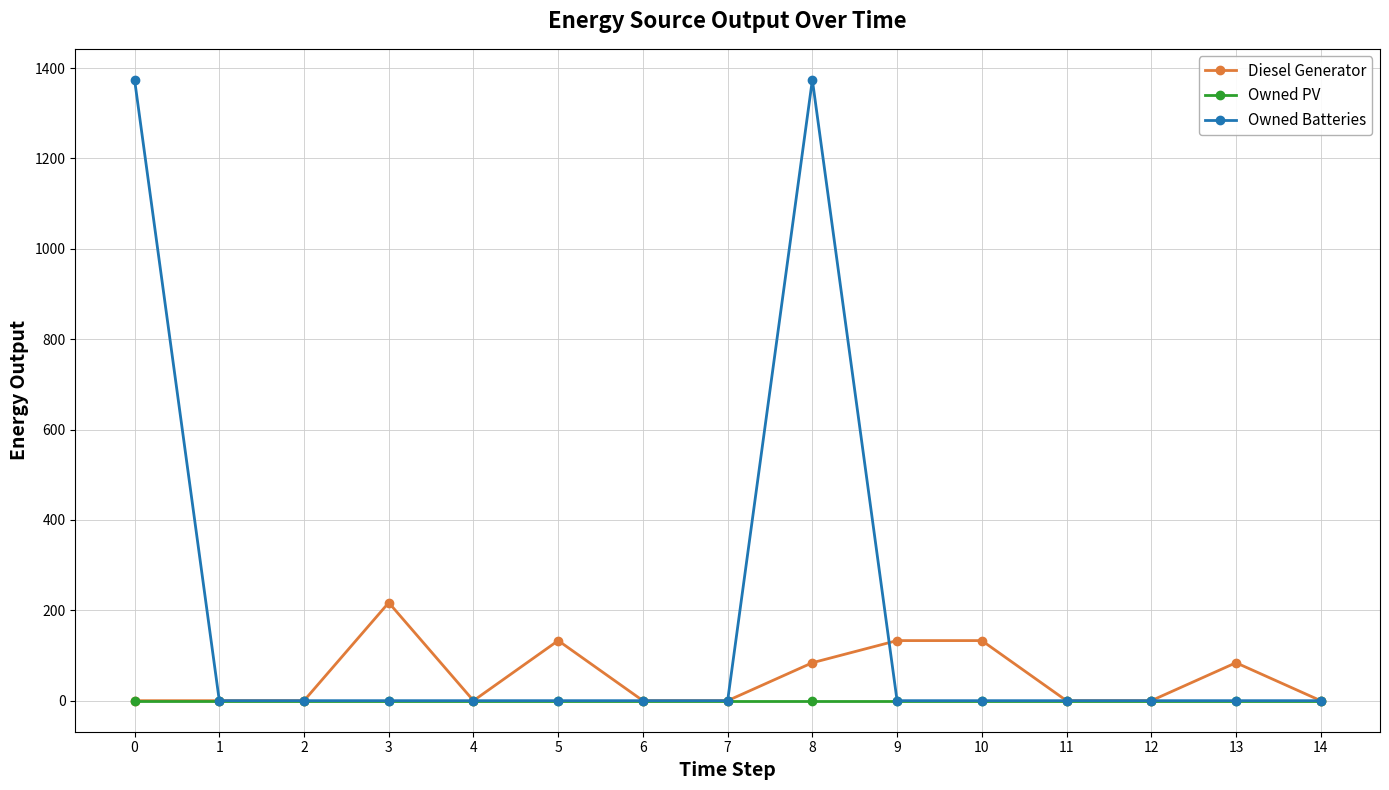

How many data points in Owned Batteries are above 0?

2